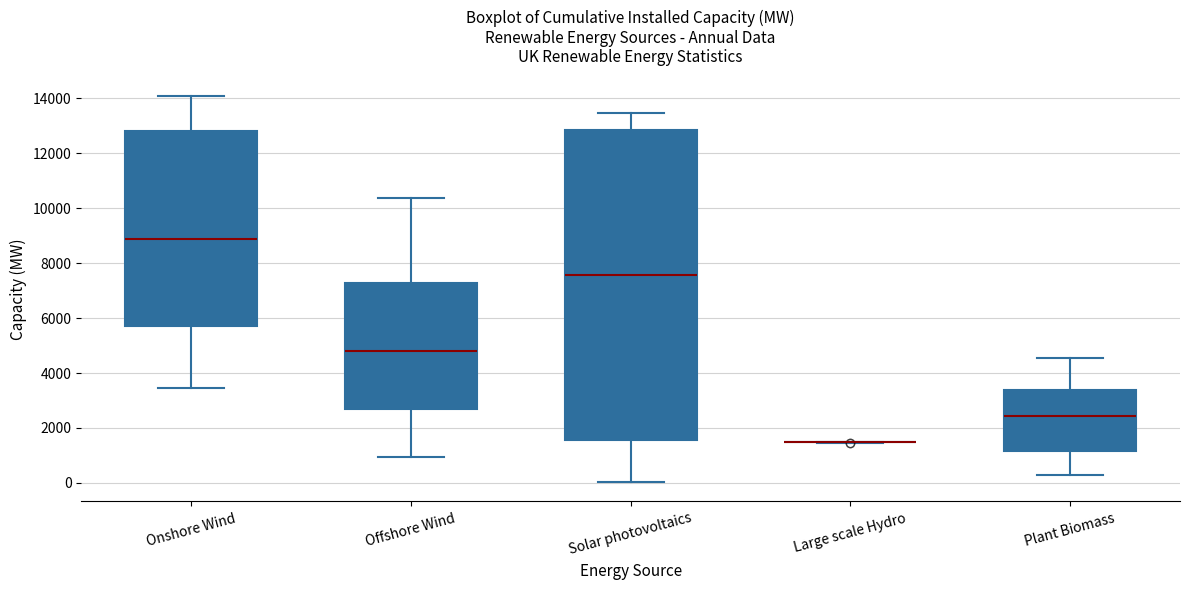

Reading left to right, transcribe this box plot: for each box, give where its median line is, the range the box spans, and where its two whiskers end, as read against the y-axis. The values are not printed on the chart, so give them approximately, as read against the axis.

Onshore Wind: median 8800, box 5800 to 12800, whiskers 3400 to 14200
Offshore Wind: median 4800, box 2800 to 7200, whiskers 1000 to 10400
Solar photovoltaics: median 7600, box 1600 to 12800, whiskers 0 to 13400
Large scale Hydro: box collapsed to a line at 1400, whiskers 1400 to 1400
Plant Biomass: median 2400, box 1200 to 3400, whiskers 200 to 4600